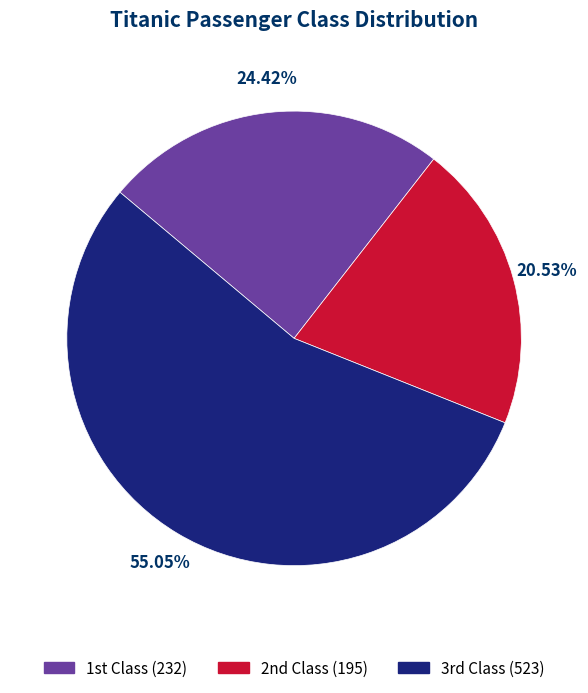

What is the largest slice in the pie chart?

3rd Class